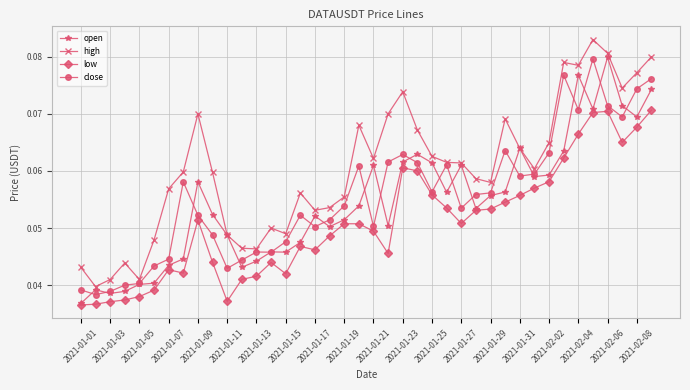

True or false: close has more than 2 interior local peaks.

True